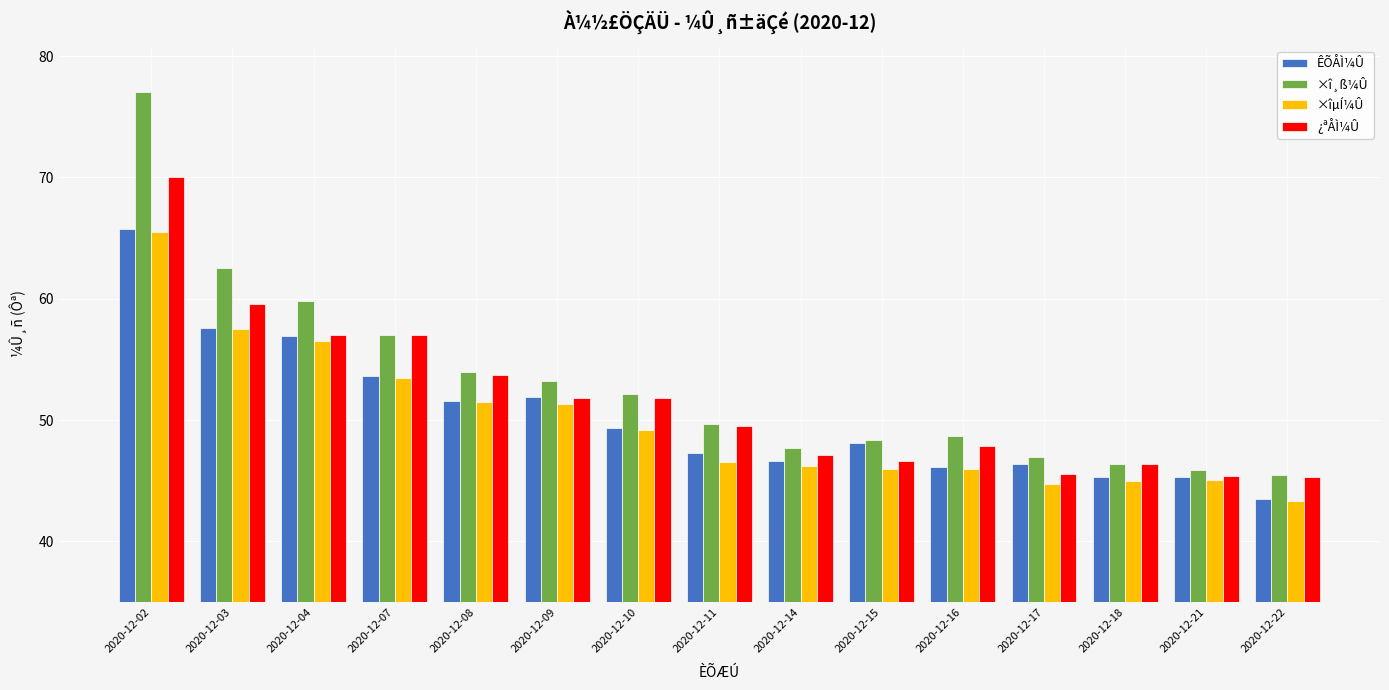

How many data points in ¿ªÅÌ¼Û are less than 49?

7